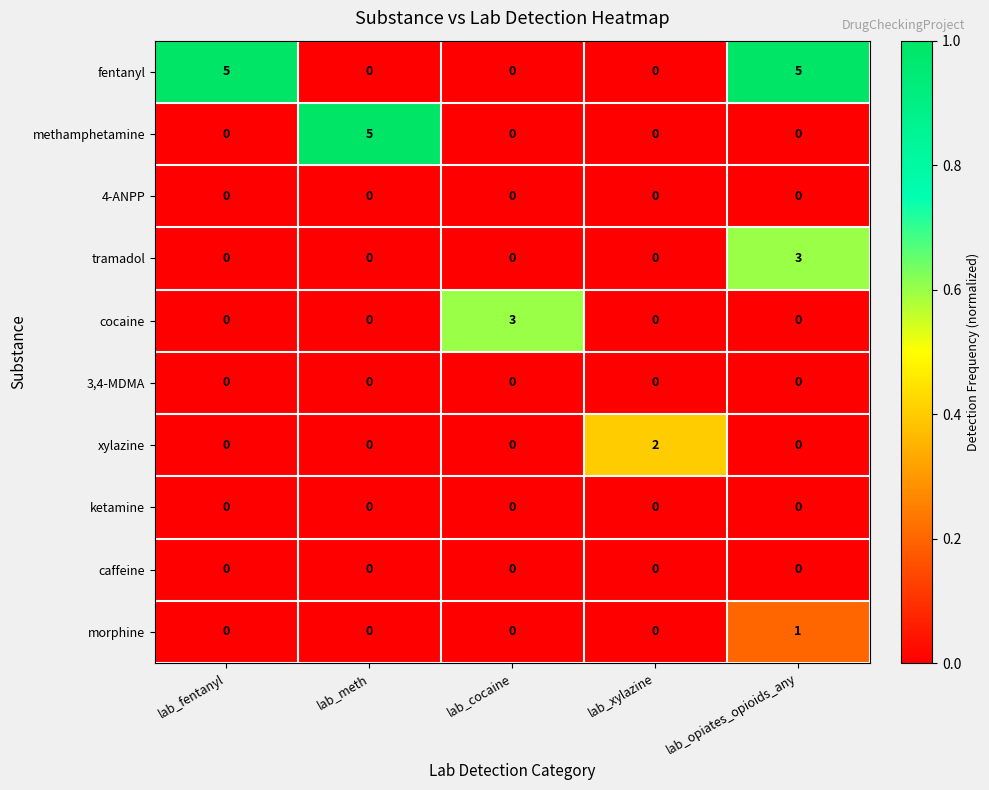

At how many categories does at least one series exceed 1?

5